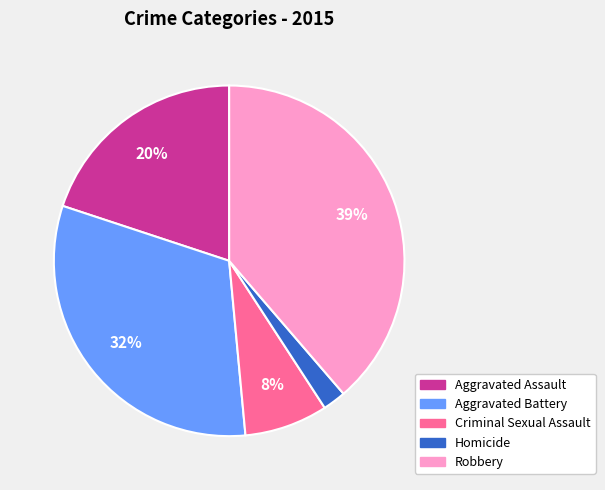

Count the number of slices in the pie.

5